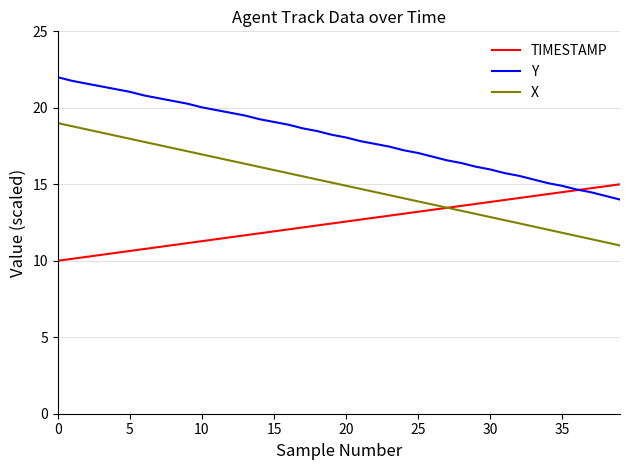

Which series has the largest total across all categories?

Y